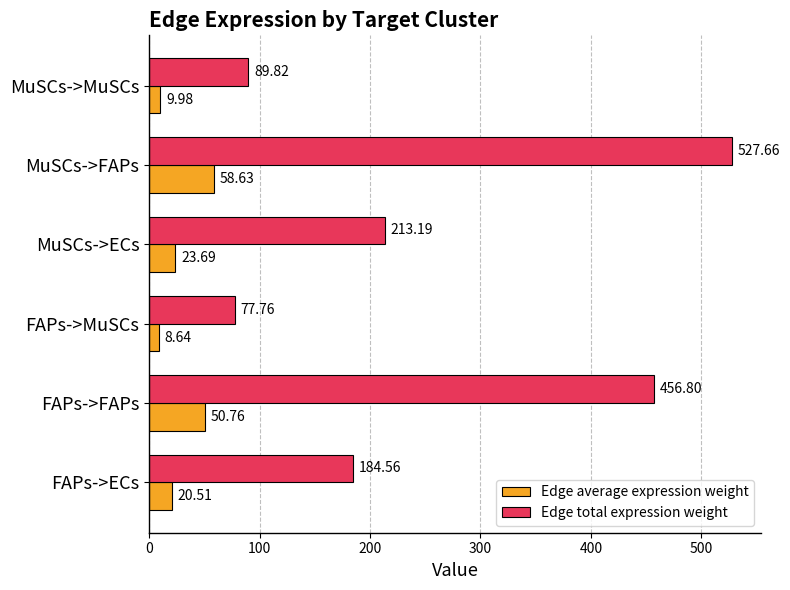

What is the greatest value displayed?

527.7